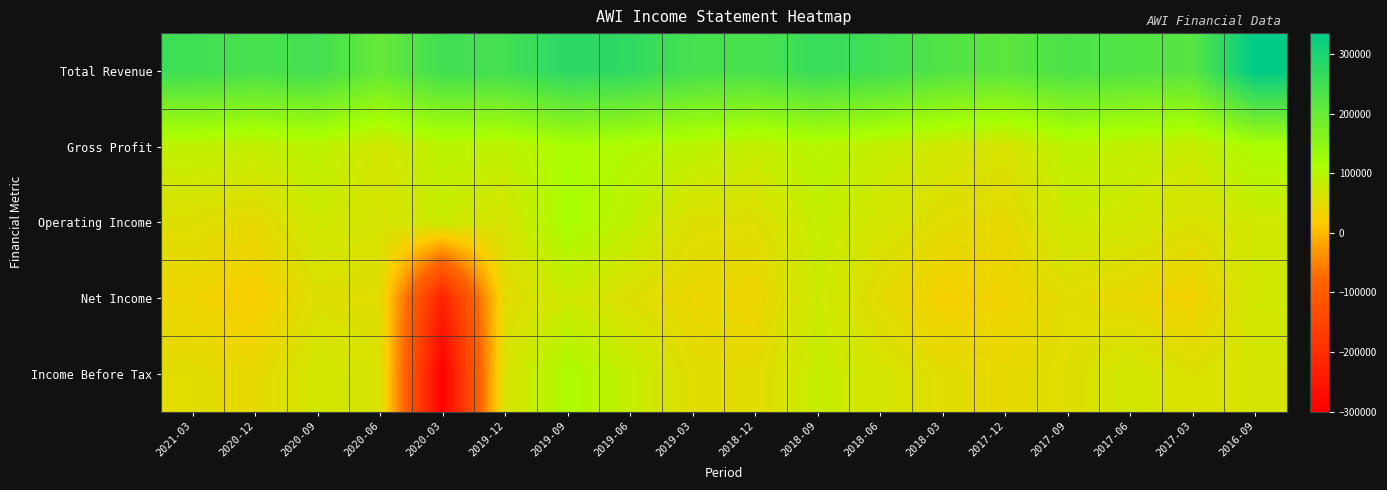

How many data points does each series have?

18